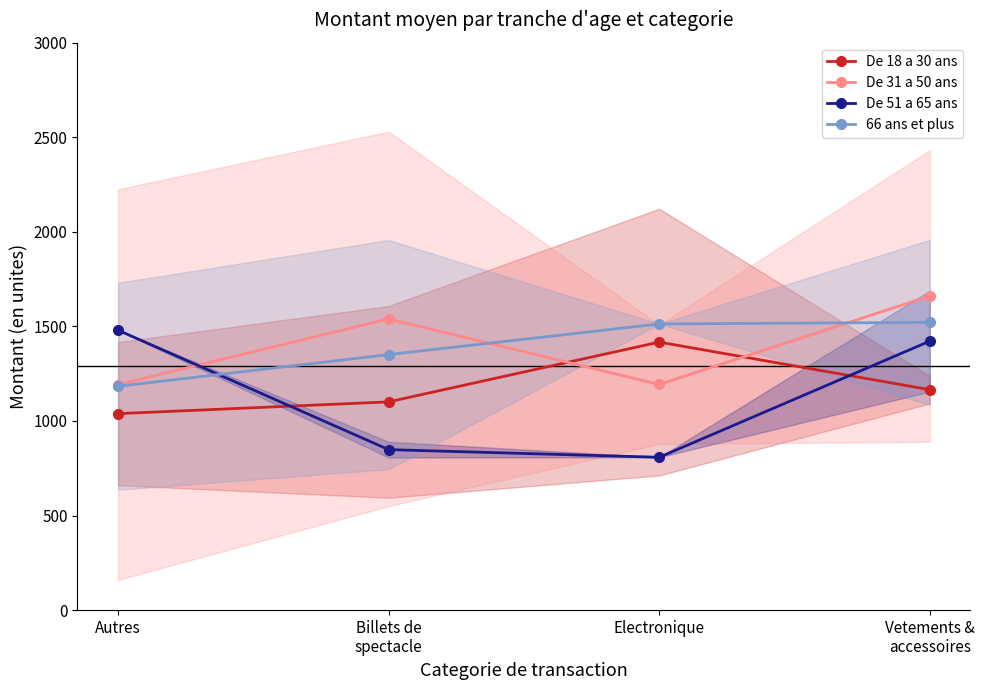

Is it true that 66 ans et plus equals 412.3 at Billets de
spectacle?

False